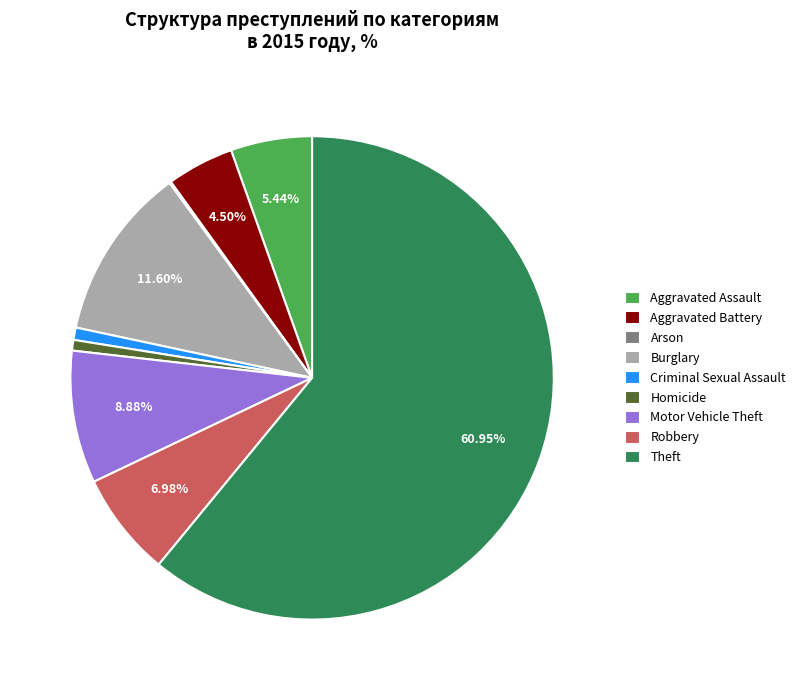

Do Motor Vehicle Theft and Criminal Sexual Assault together represent more than half of the pie?

No